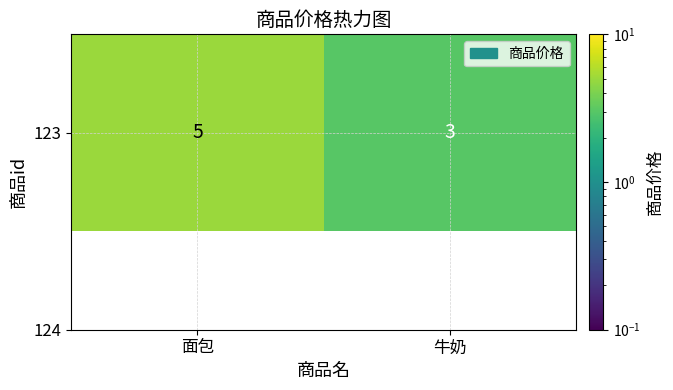

List the labels in order of value, largest first.

面包, 牛奶